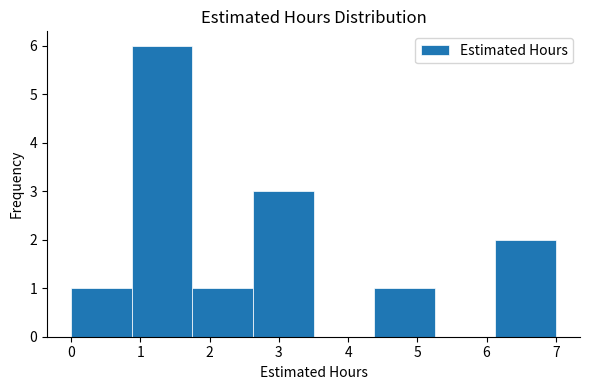

Which range on the x-axis has the tallest bar?

0.9 to 1.8